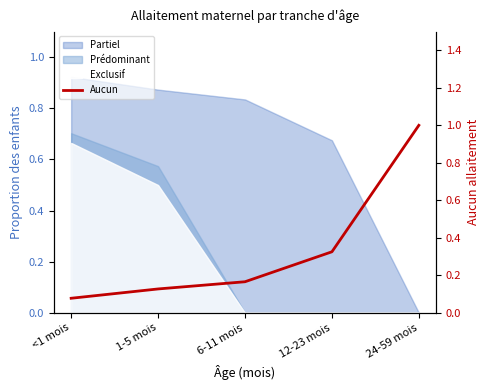

The value at 1-5 mois is 0.2. True or false?

False